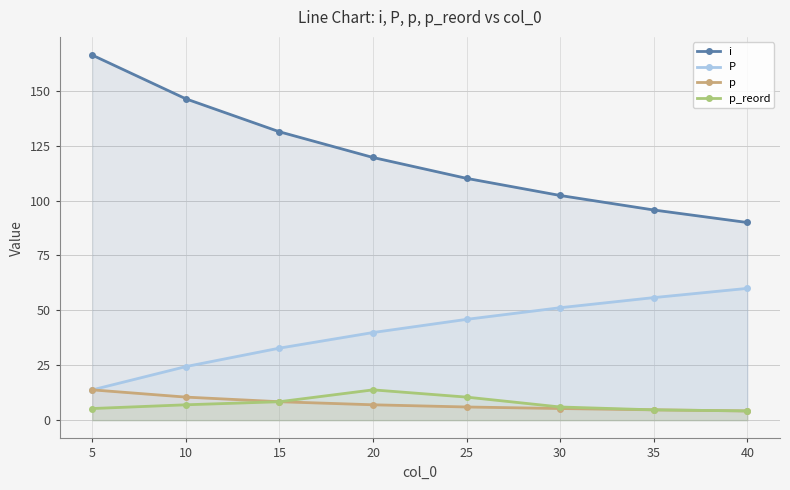

Which series has the largest total across all categories?

i